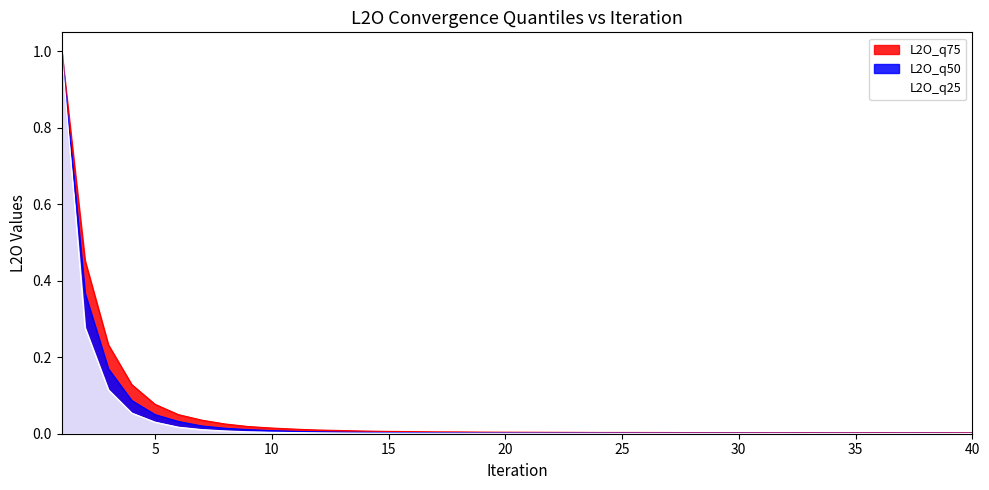

True or false: L2O_q50 and L2O_q25 intersect in this chart.

False